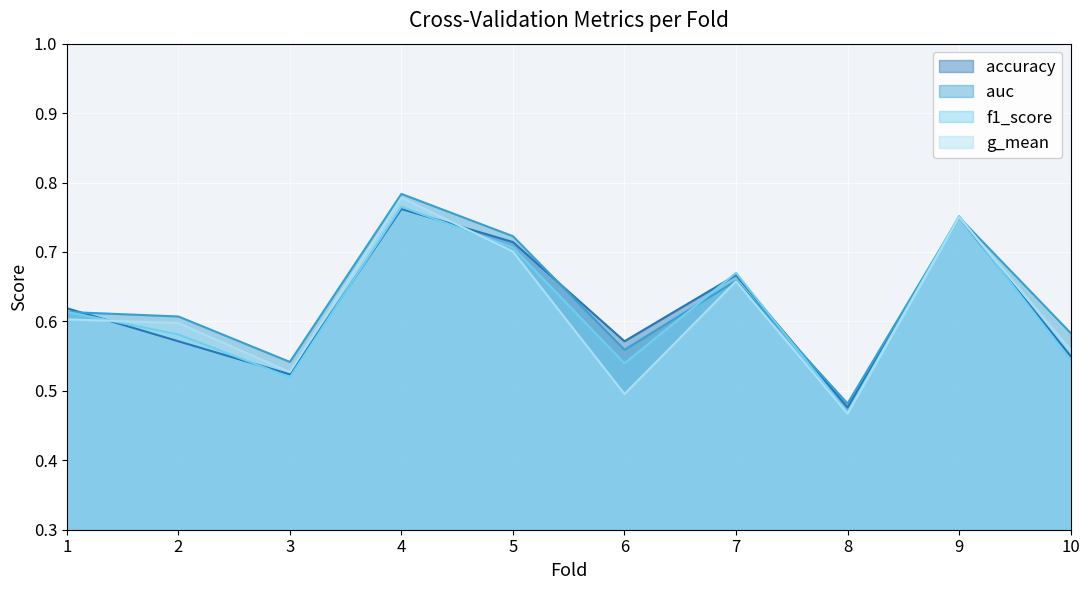

Which series changed the most between 2 and 9?

accuracy